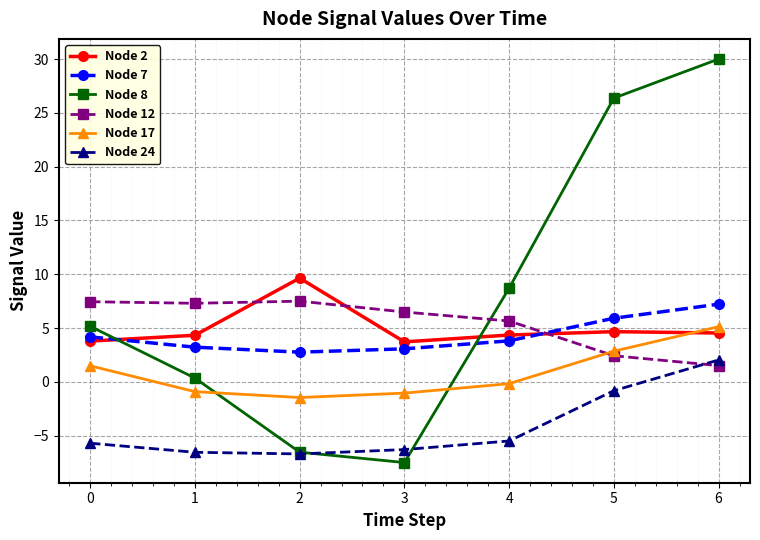

True or false: Node 17 has more than 1 points higher than both neighbors.

False